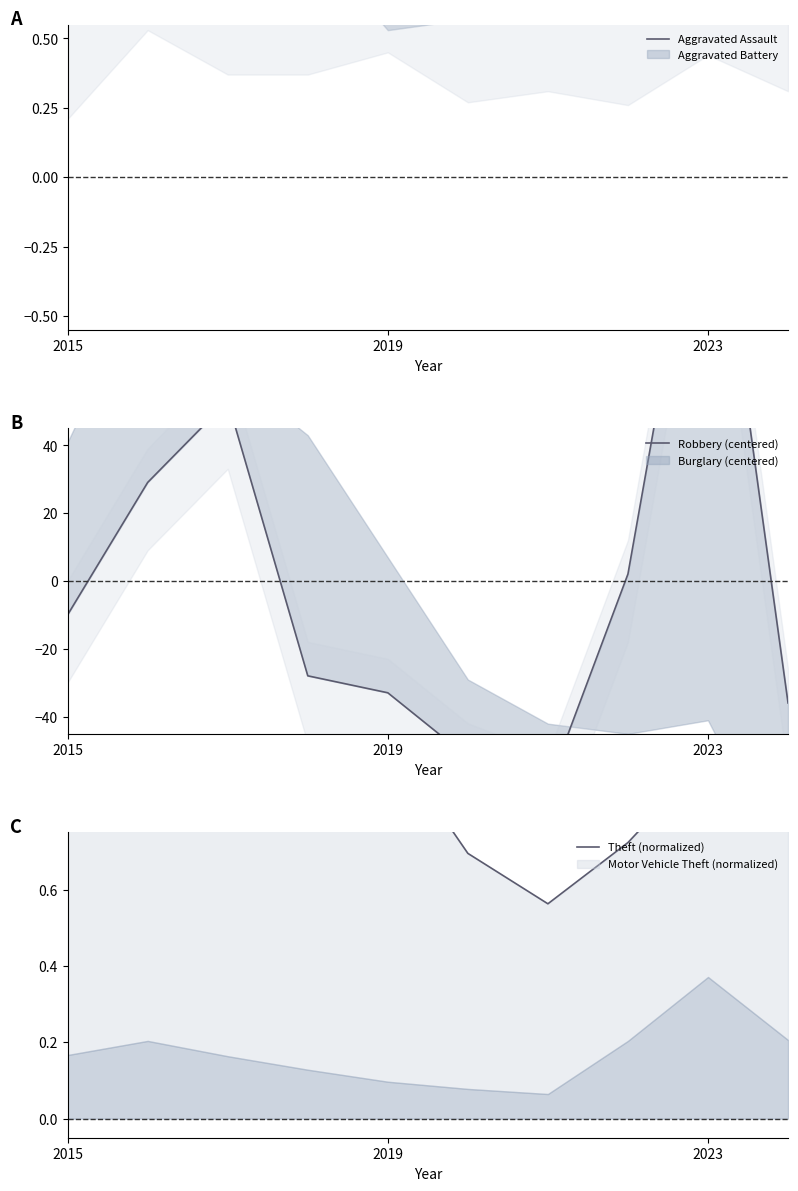

What is the maximum value for Robbery (centered)?

135.1